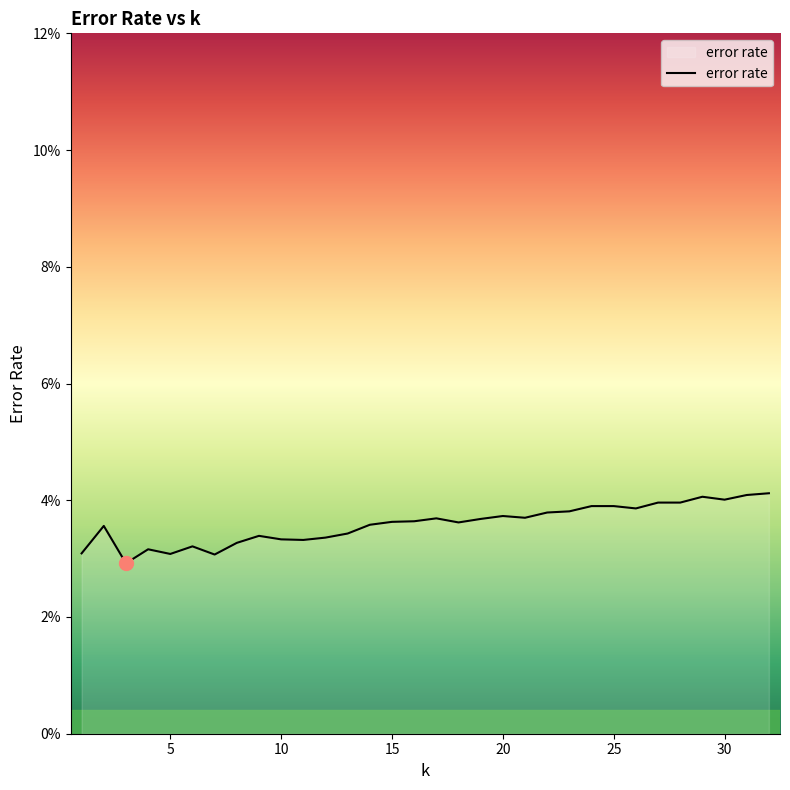

Does the chart have visible grid lines?

No